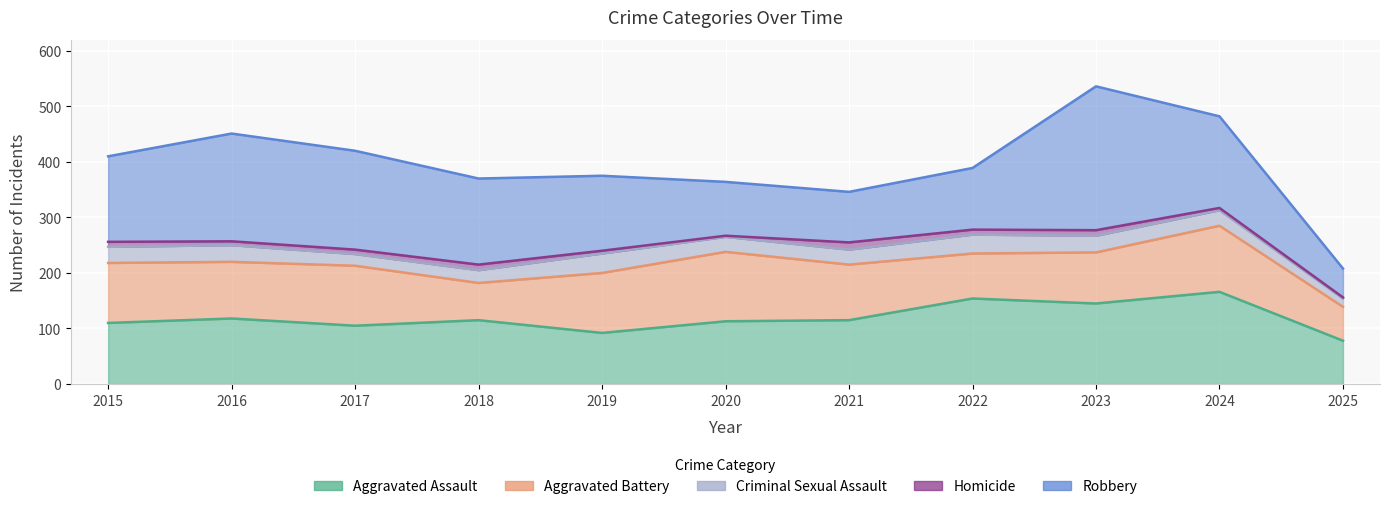

Between 2018 and 2022, which series saw the biggest shift?

Robbery